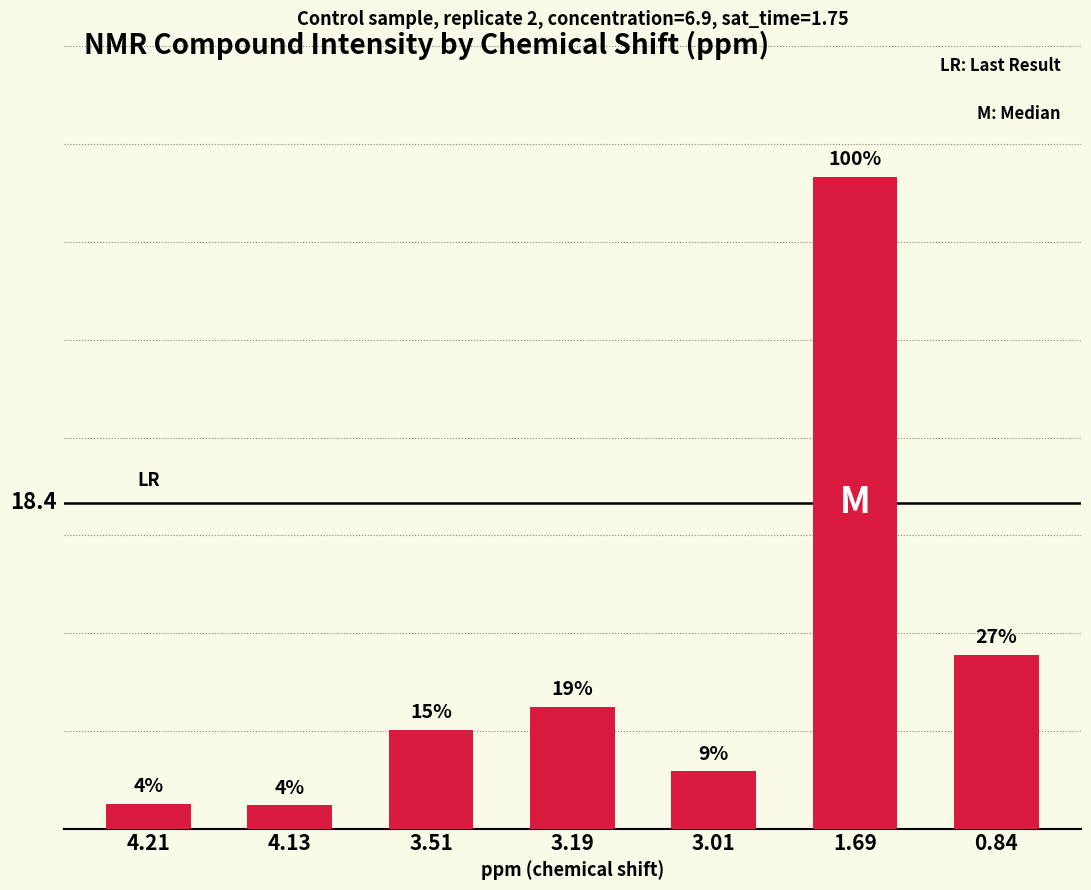

Reading left to right, what are all the values shown in this chart?

4.21=1.4	4.13=1.3	3.51=5.6	3.19=6.9	3.01=3.2	1.69=36.8	0.84=9.8